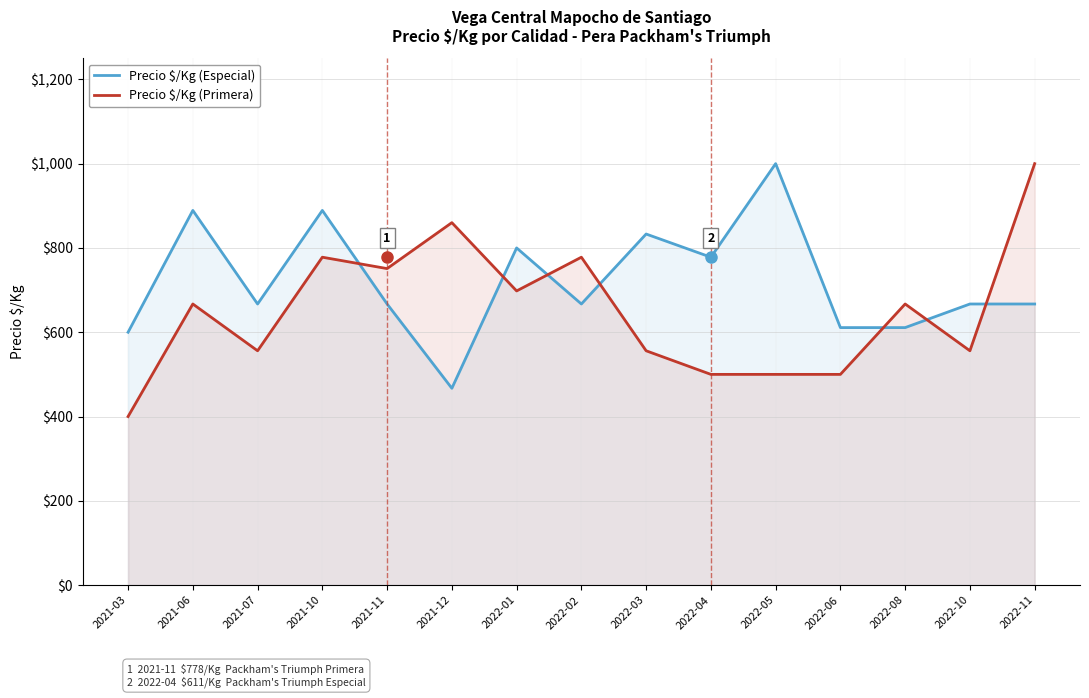

Rank the categories by Precio $/Kg (Especial) value from highest to lowest.

2022-05, 2021-06, 2021-10, 2022-03, 2022-01, 2022-04, 2021-07, 2021-11, 2022-02, 2022-10, 2022-11, 2022-06, 2022-08, 2021-03, 2021-12